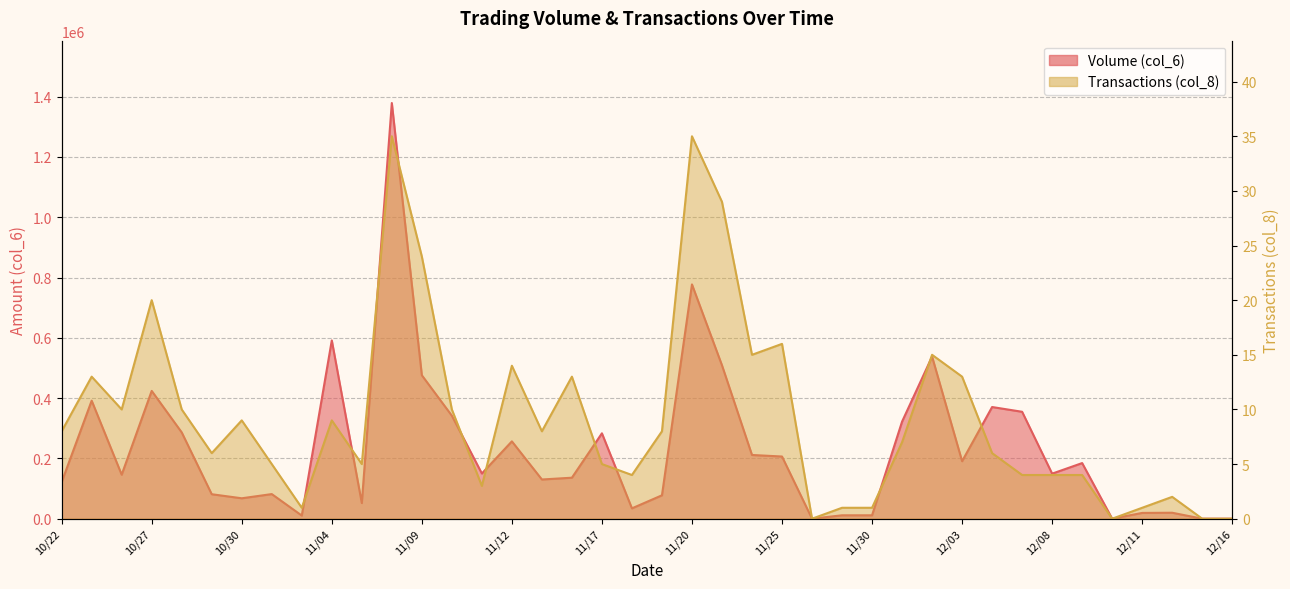

Reading left to right, transcribe all the data shown in this chart.

Volume (col_6): 121370	391620	145970	423970	286340	81200	67750	81690	10440	591520	51940	1379030	475920	341710	149960	256620	130070	136020	283320	34340	77640	777290	508920	211410	206320	0	11300	11300	322100	537740	190750	370500	354700	149470	184550	0	19200	19800	0	0
Transactions (col_8): 8	13	10	20	10	6	9	5	1	9	5	35	24	10	3	14	8	13	5	4	8	35	29	15	16	0	1	1	7	15	13	6	4	4	4	0	1	2	0	0